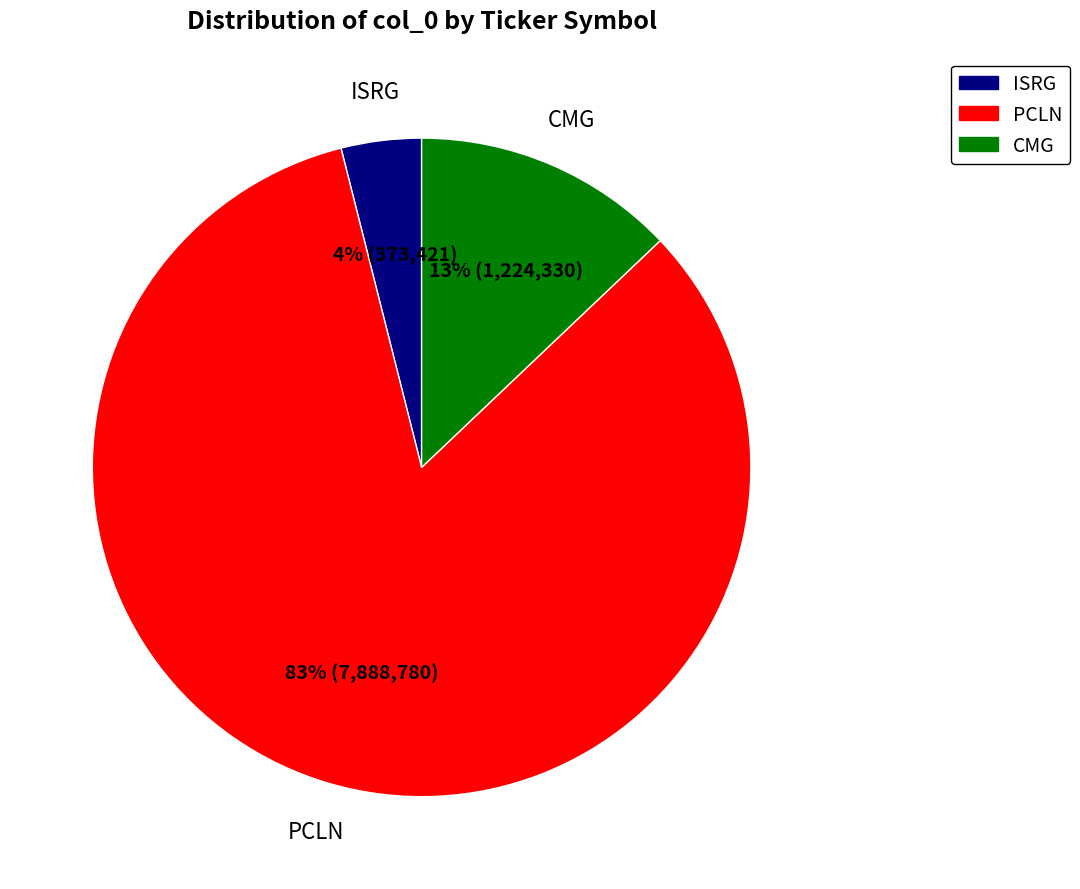

Combined, do CMG and PCLN account for over 50%?

Yes